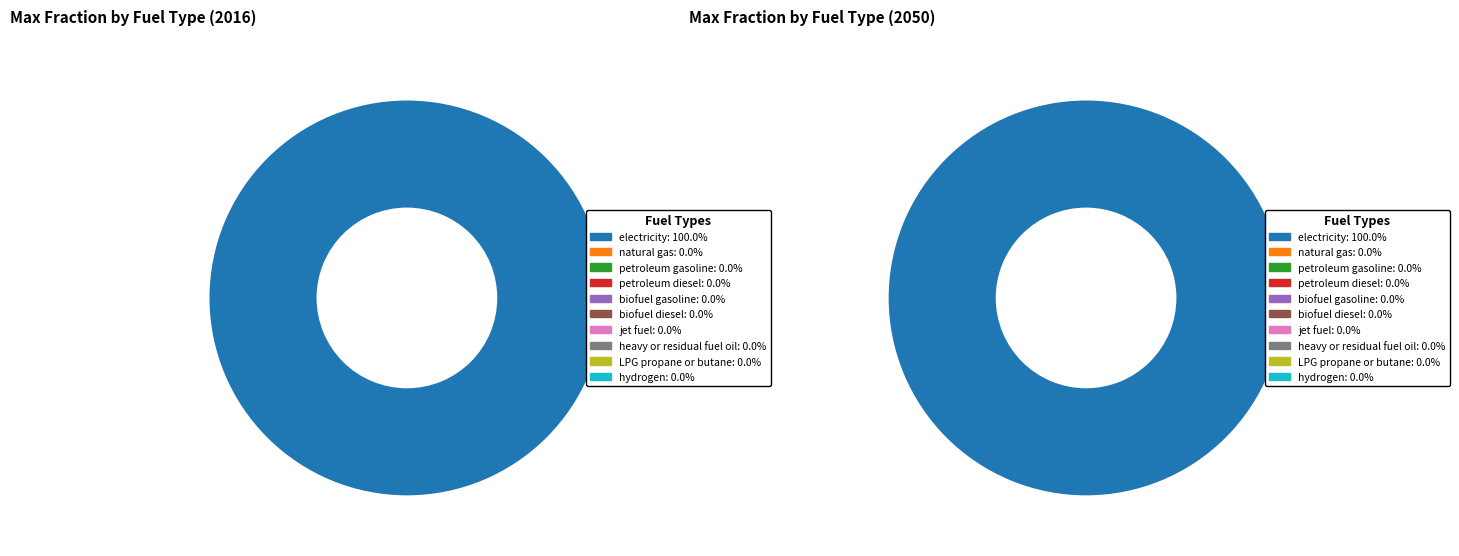

The 7 slice represents 0% of the pie. True or false?

True